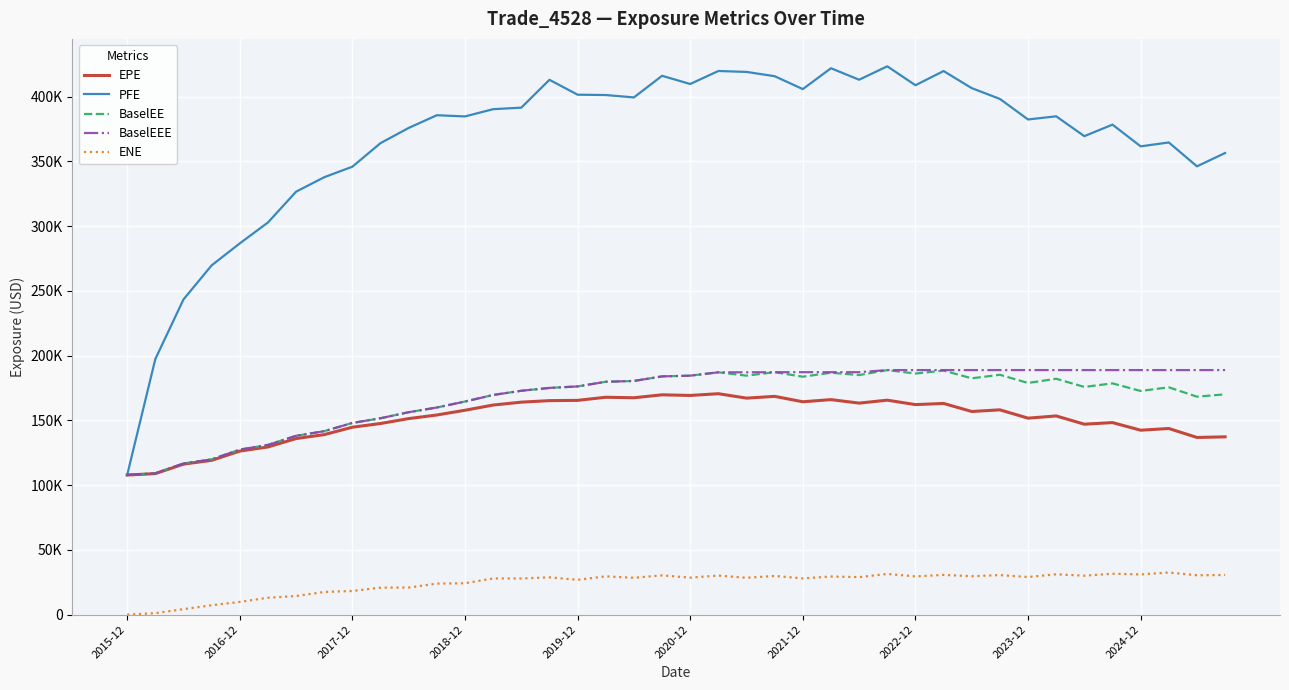

Where does the PFE series first go above 385601?

13